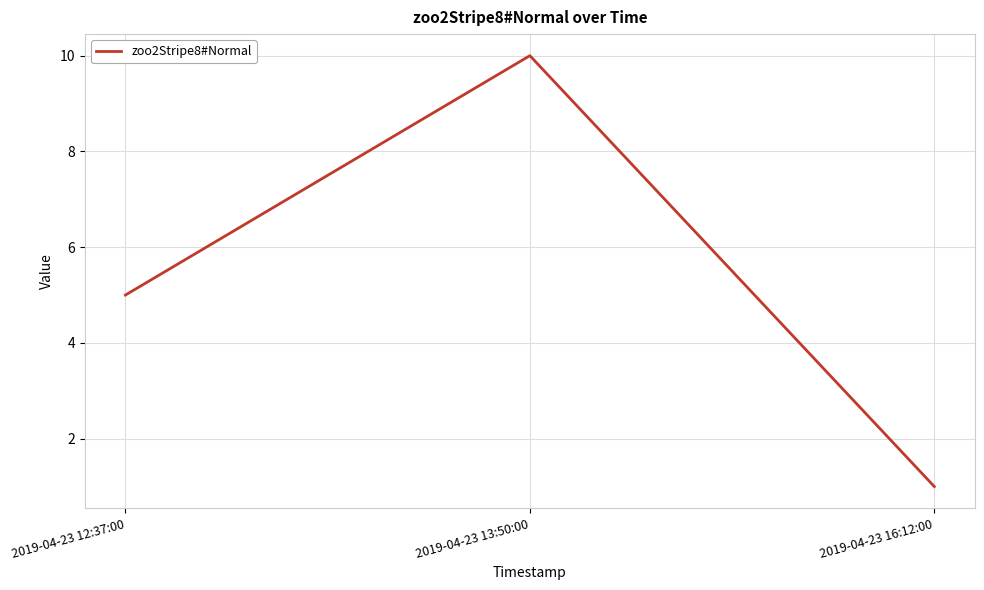

What is the difference between the maximum and second lowest values?

5